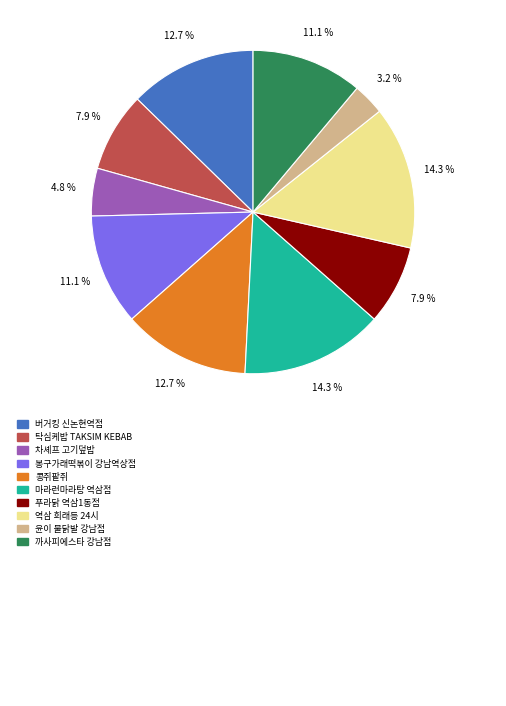

How many segments does this pie chart have?

10